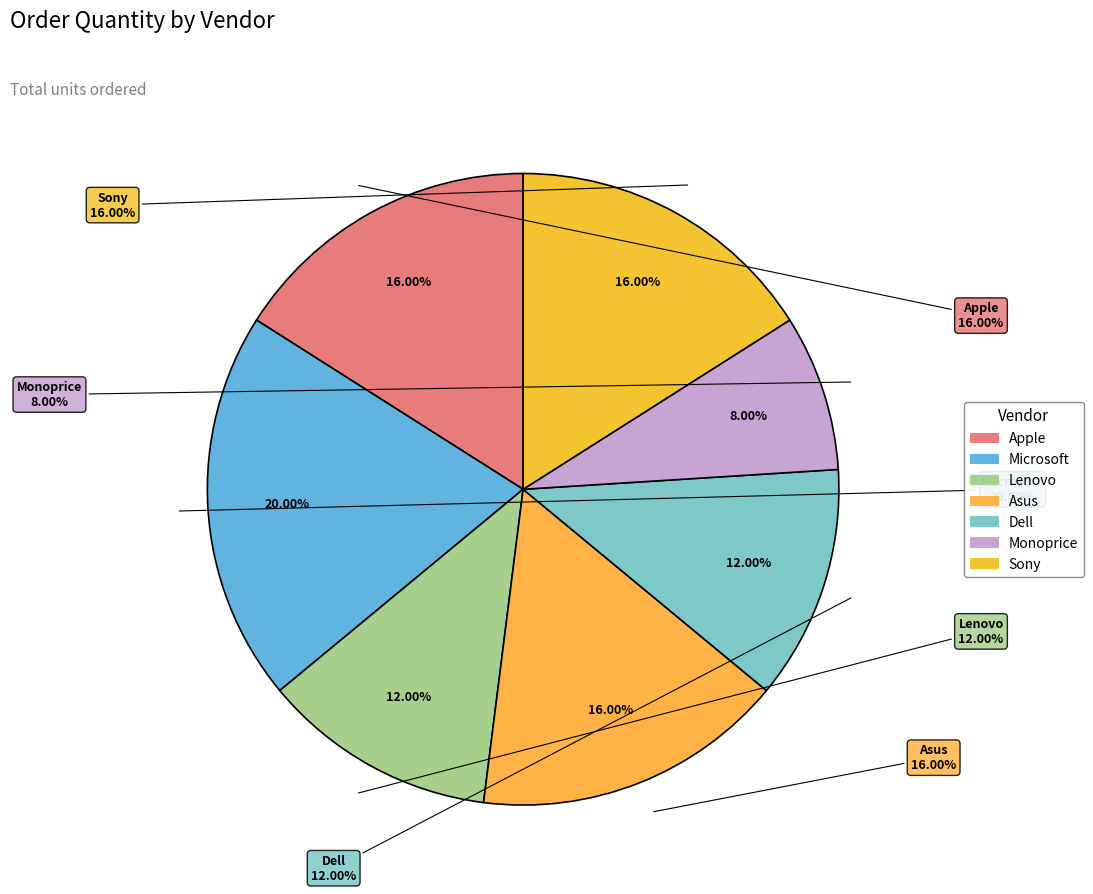

How many slices are in this pie chart?

7